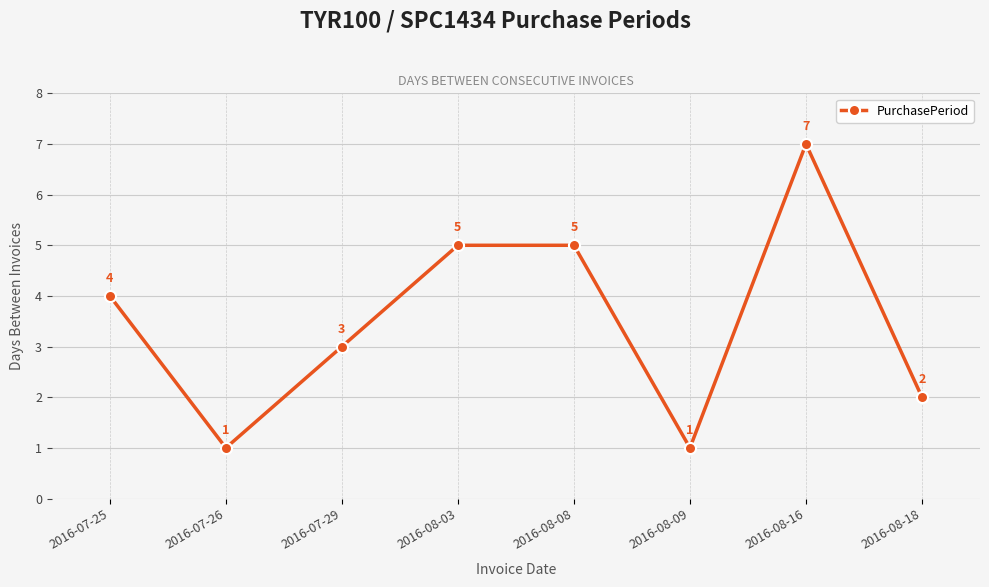

Is this an area chart (filled region under the line)?

No